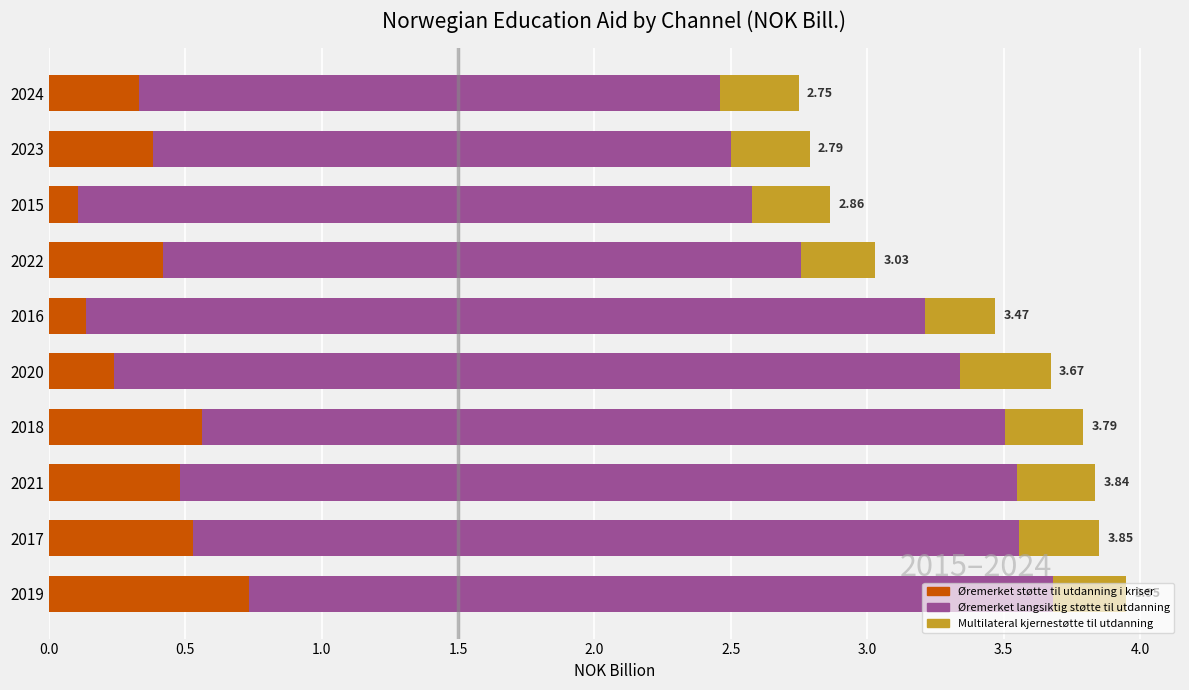

What is the total value across all series at 2018?

3.8